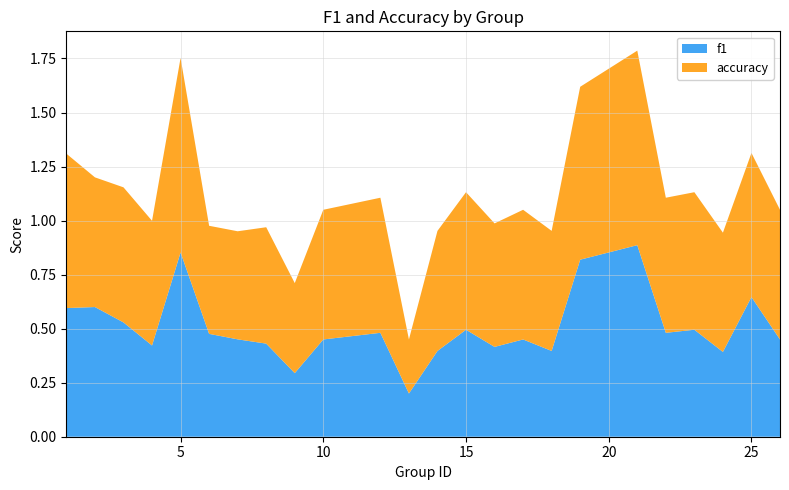

Reading right to left, what are all the values shown in this chart?

f1: 26=0.5	25=0.6	24=0.4	23=0.5	22=0.5	21=0.9	19=0.8	18=0.4	17=0.5	16=0.4	15=0.5	14=0.4	13=0.2	12=0.5	10=0.5	9=0.3	8=0.4	7=0.5	6=0.5	5=0.9	4=0.4	3=0.5	2=0.6	1=0.6
accuracy: 26=0.6	25=0.7	24=0.6	23=0.6	22=0.6	21=0.9	19=0.8	18=0.6	17=0.6	16=0.6	15=0.6	14=0.6	13=0.2	12=0.6	10=0.6	9=0.4	8=0.5	7=0.5	6=0.5	5=0.9	4=0.6	3=0.6	2=0.6	1=0.7